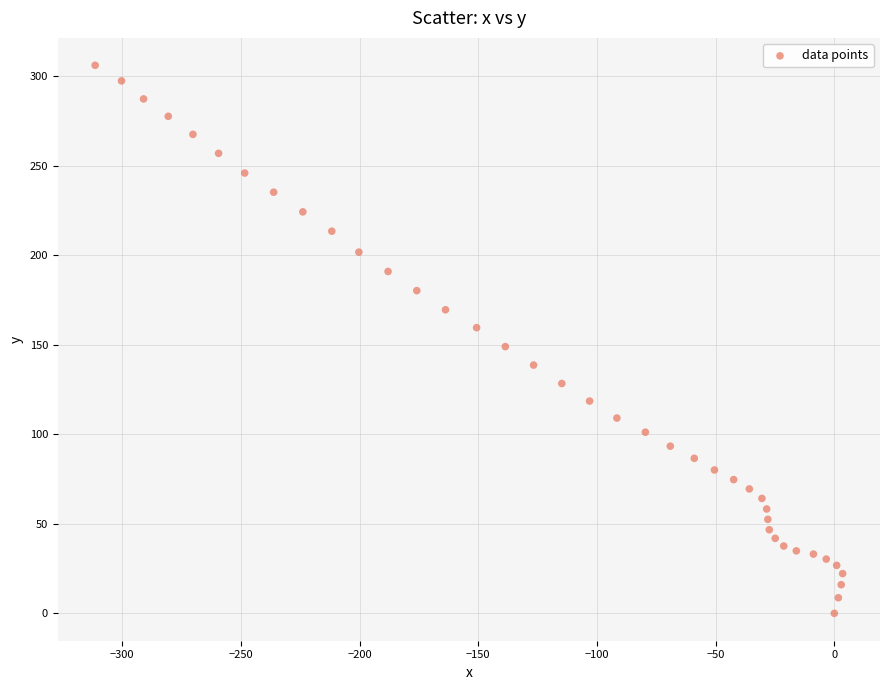

What is the range of X values (max minus min)?

314.9